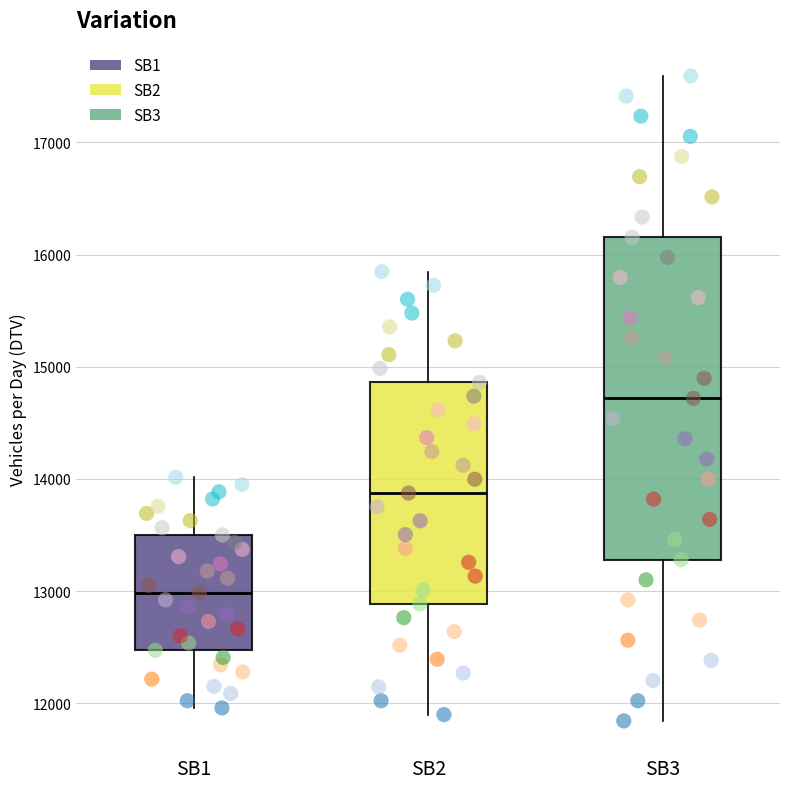

Reading left to right, transcribe this box plot: for each box, give where its median line is, the range the box spans, and where its two whiskers end, as read against the y-axis. The values are not printed on the chart, so give them approximately, as read against the axis.

SB1: median 13000, box 12500 to 13500, whiskers 12000 to 14000
SB2: median 13900, box 12900 to 14900, whiskers 11900 to 15800
SB3: median 14700, box 13300 to 16200, whiskers 11800 to 17600